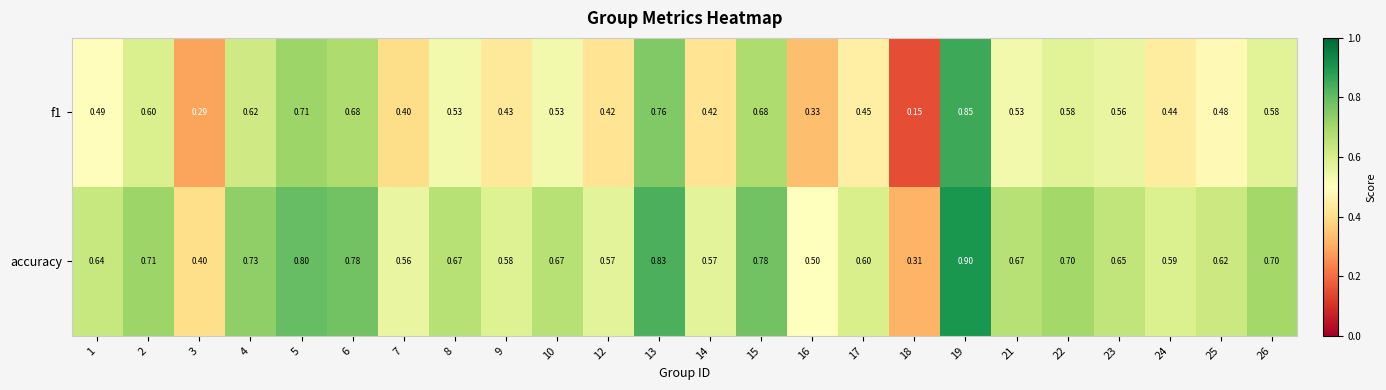

Is the value of accuracy at 22 greater than the value of f1 at 19?

No